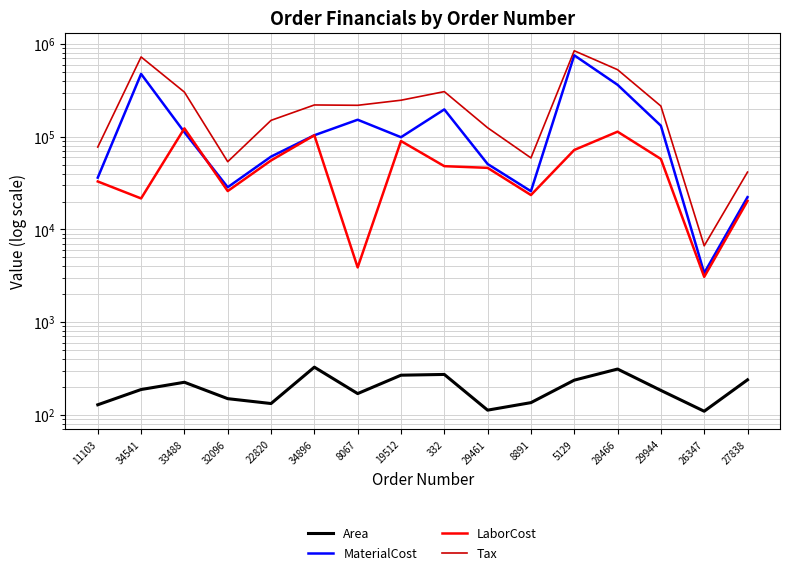

What is the value of the Tax point at the 8th from the left?

247804.6